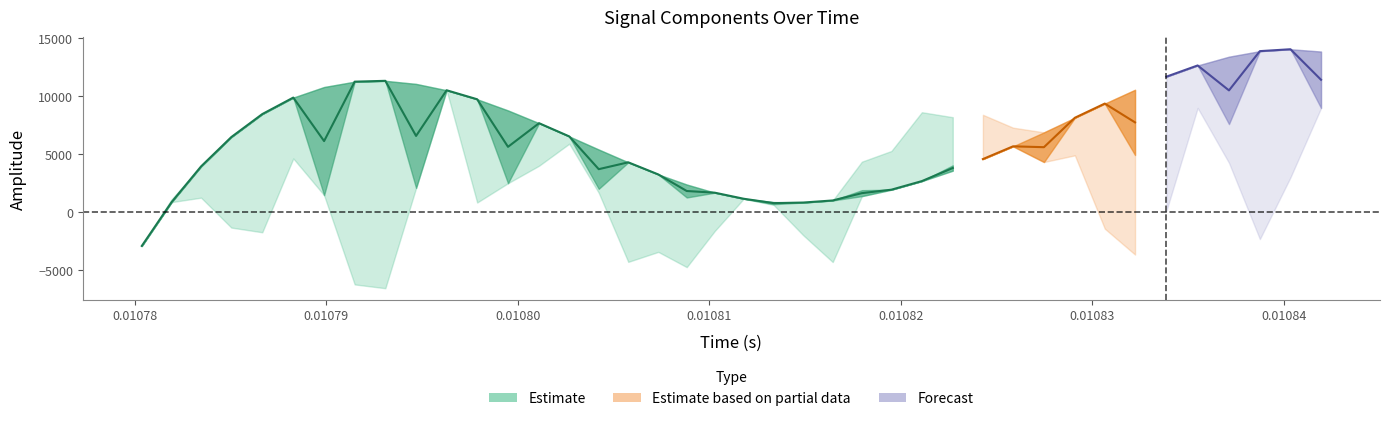

How many interior local peaks does the spline series have?

2